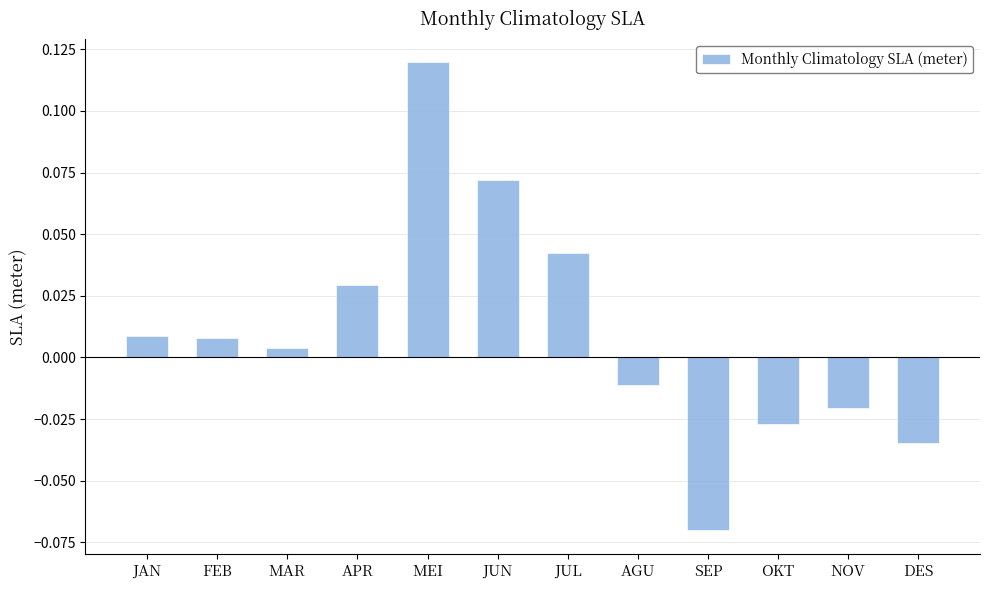

Between OKT and MEI, which is larger?

MEI